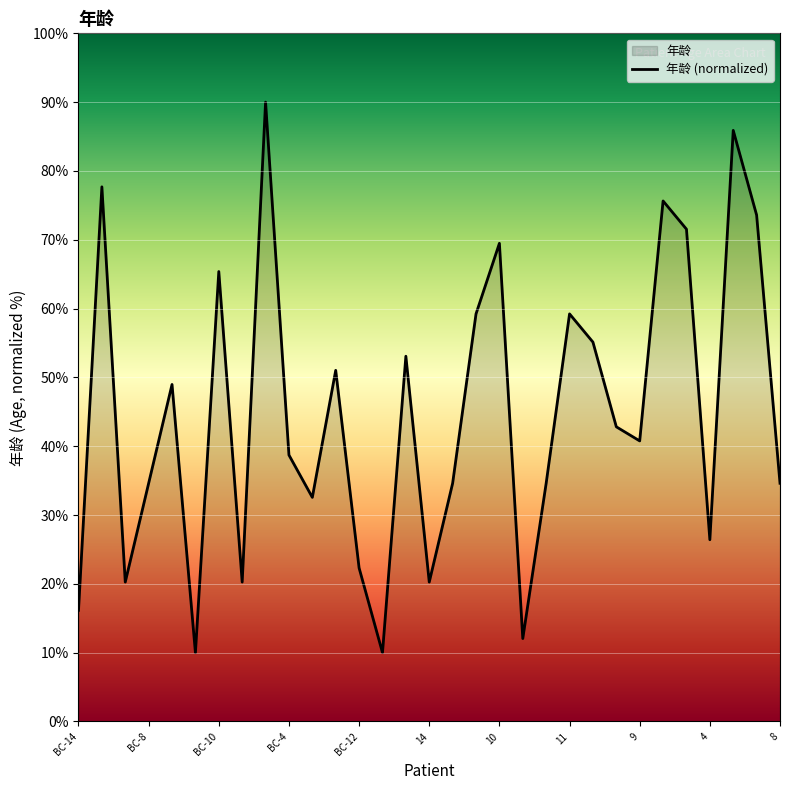

Is it true that the value at BC-8 is 12.6?

False